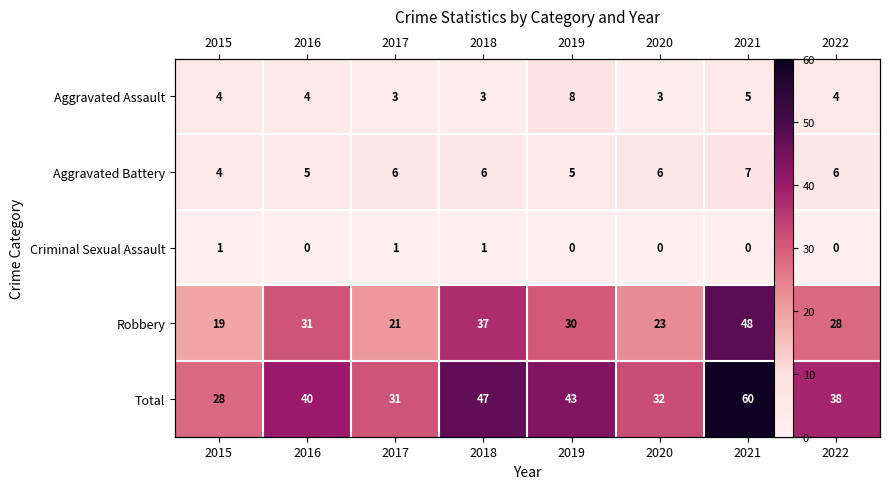

Which series has the largest range (max minus min)?

Total